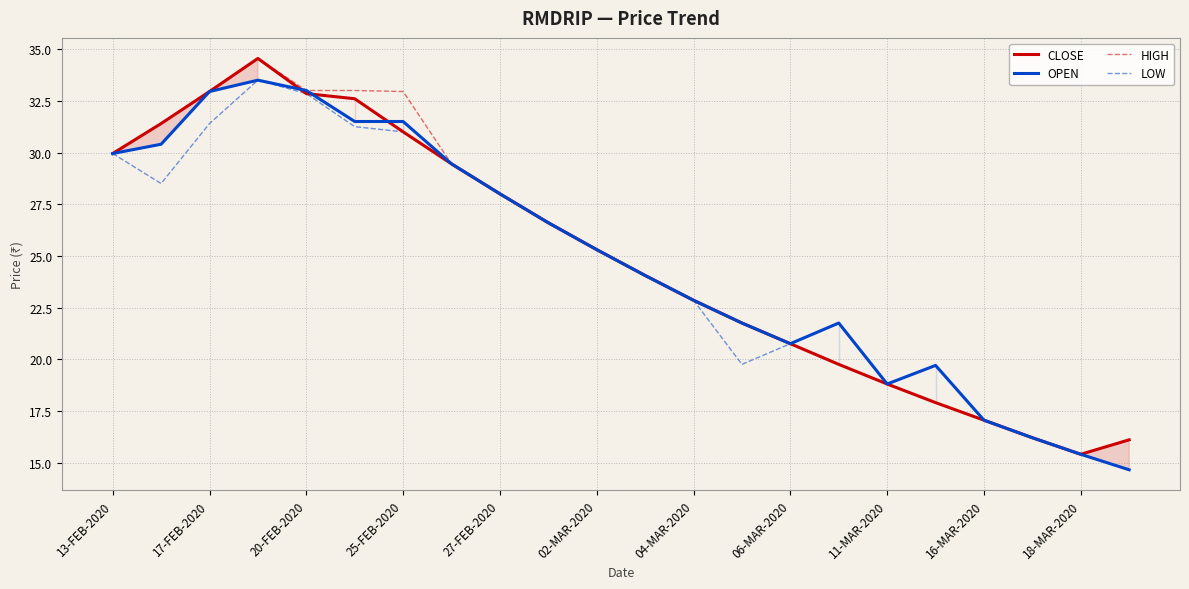

At how many categories does at least one series exceed 25?

11